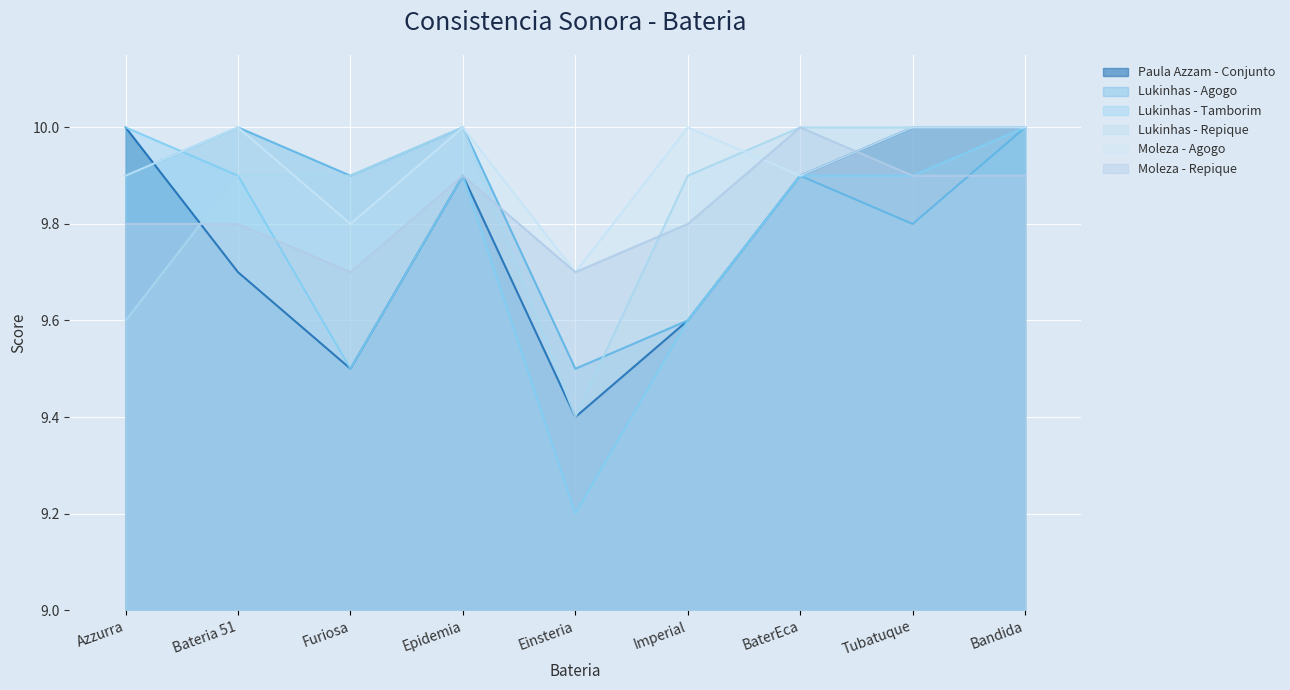

List the series in order of their peak value, lowest first.

Paula Azzam - Conjunto, Lukinhas - Agogo, Lukinhas - Tamborim, Lukinhas - Repique, Moleza - Agogo, Moleza - Repique